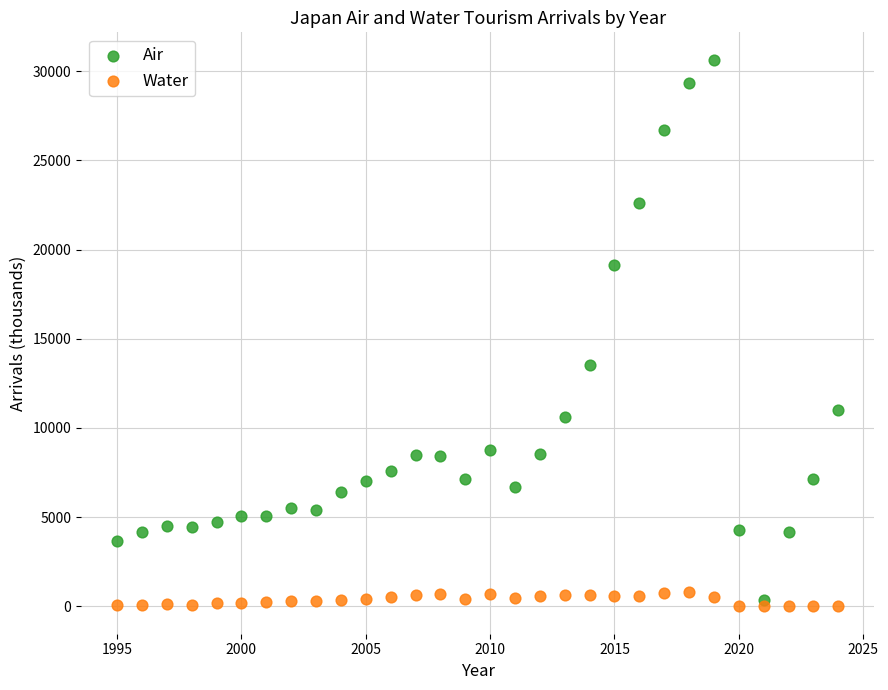

What is the X range (max minus min) for the scatter plot?

29.0